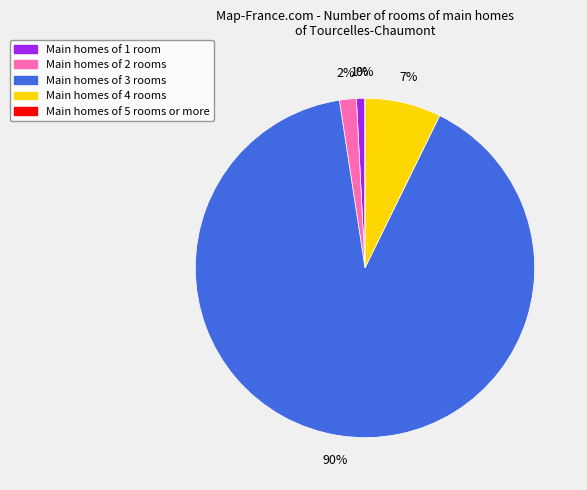

How many segments does this pie chart have?

5